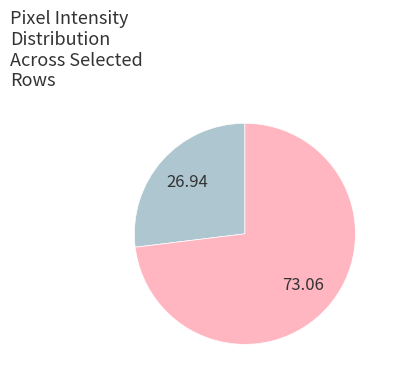

How many slices are in this pie chart?

2